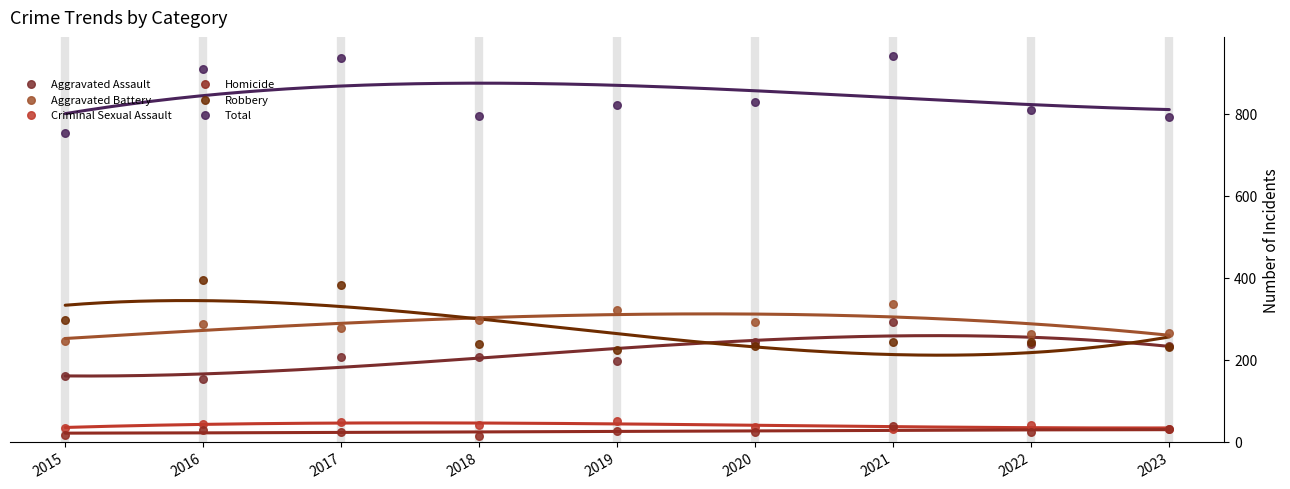

Across all series, what Y value is closest to 478?

394